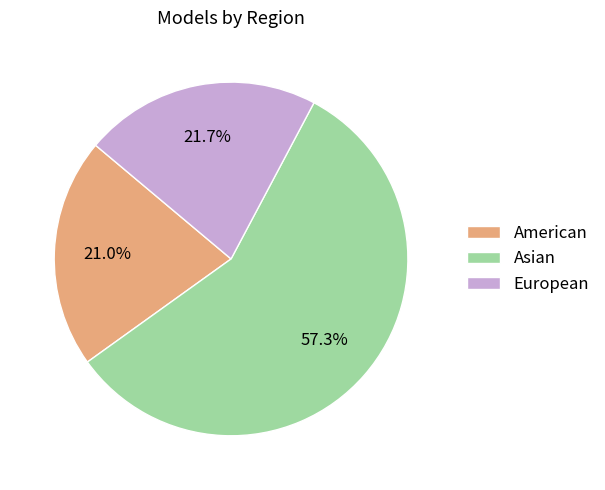

Approximately how many times larger is the value at American compared to Asian?

0.4